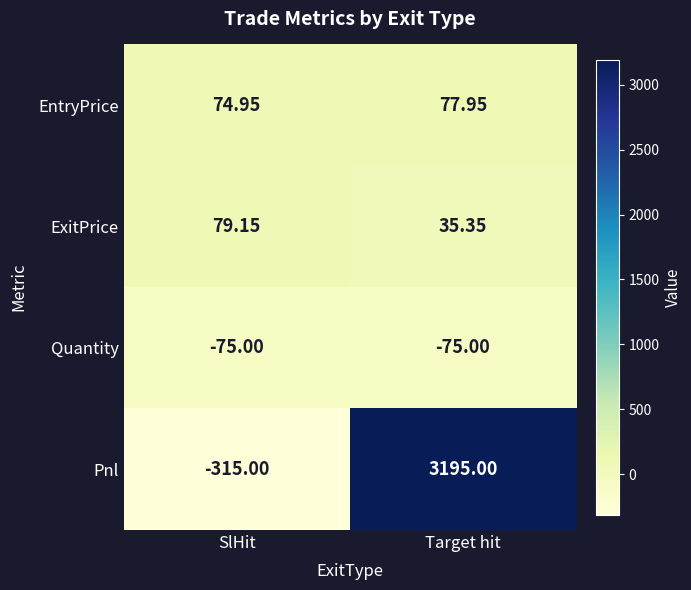

At which category is the sum across all series the highest?

Target hit